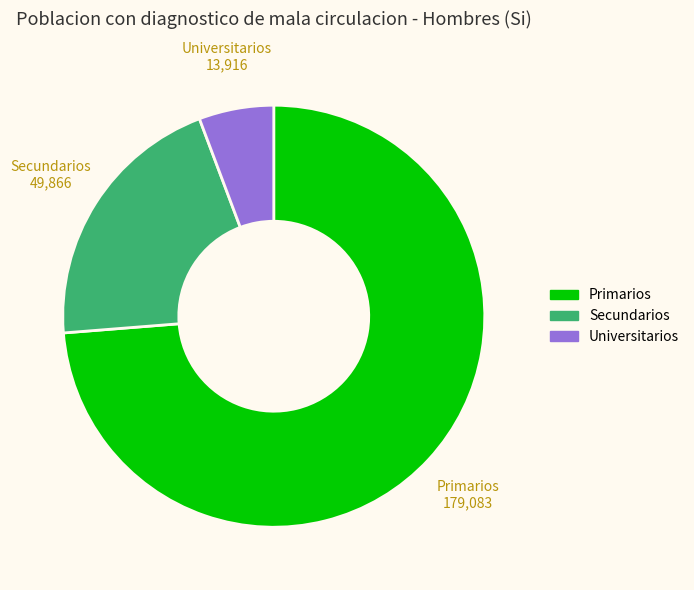

What is the largest slice in the pie chart?

Primarios